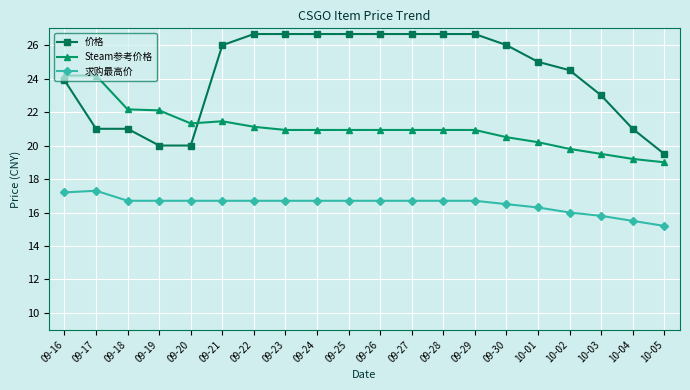

Does the chart display data point markers on the line(s)?

Yes